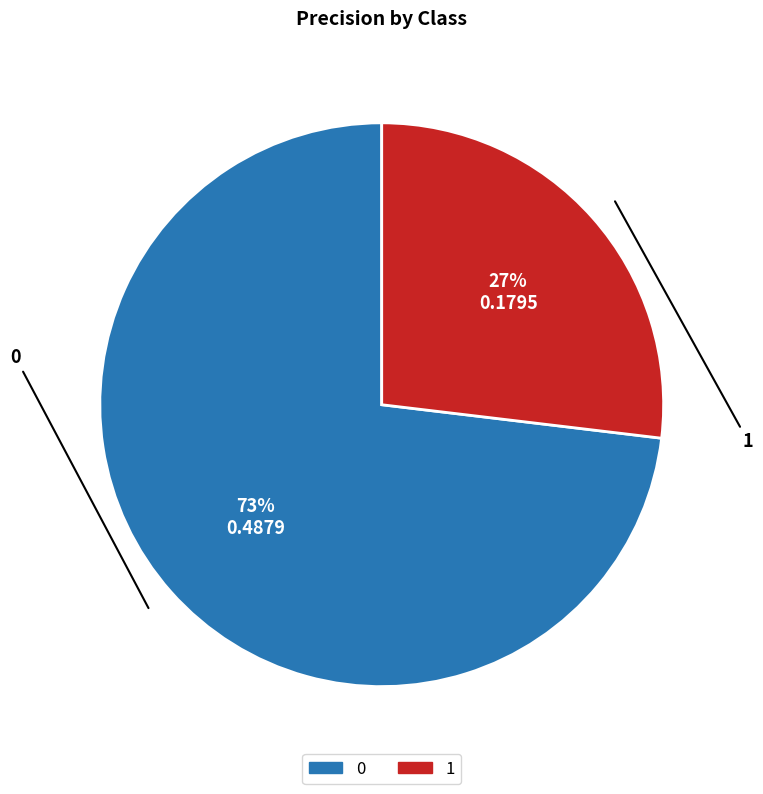

How many slices are in this pie chart?

2